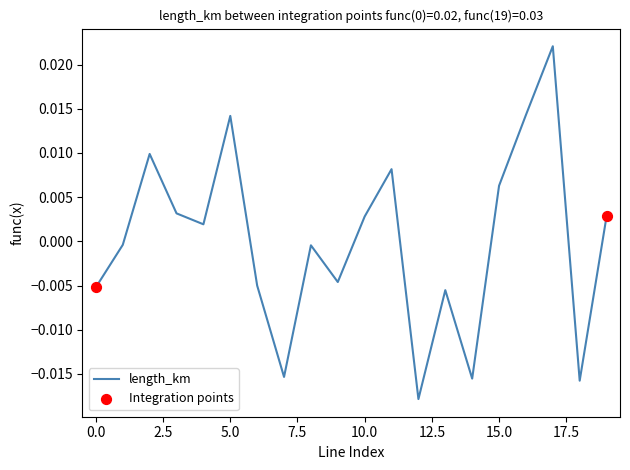

Does the chart have visible grid lines?

No